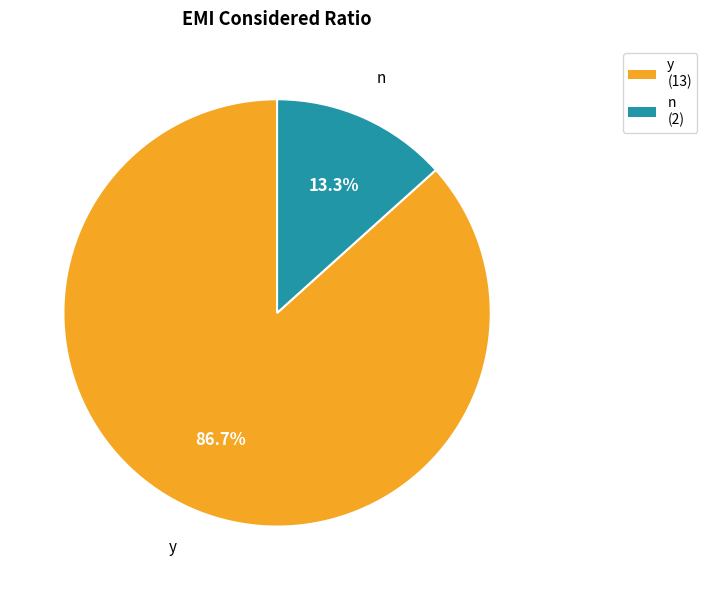

Which category has the biggest portion of the pie?

y (13)